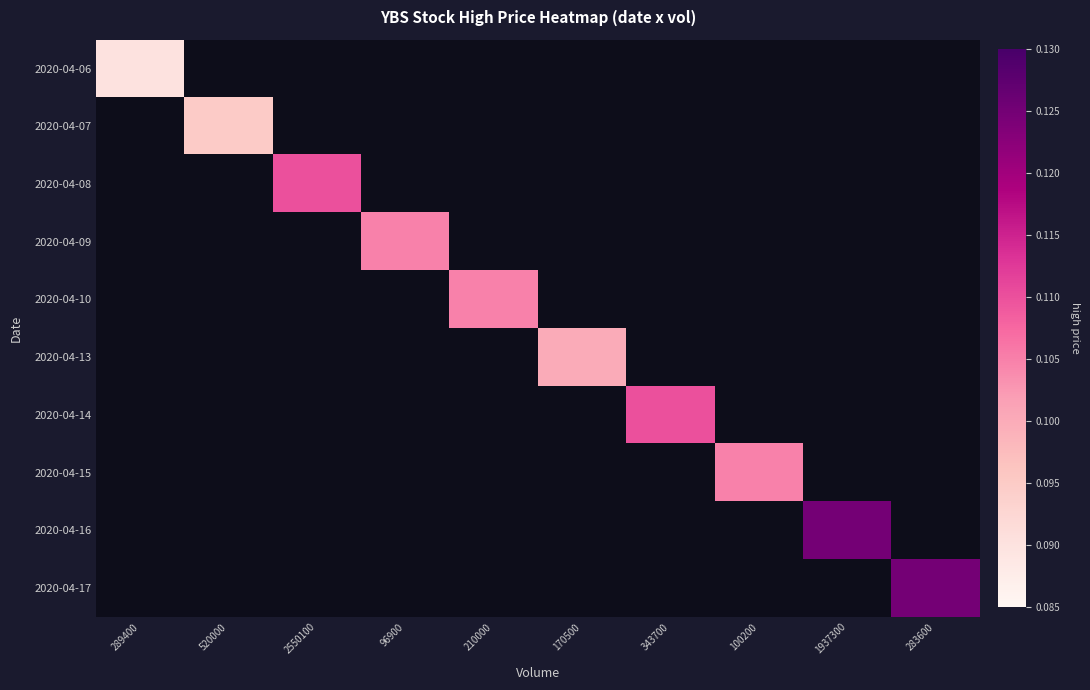

How many series are shown in this chart?

10